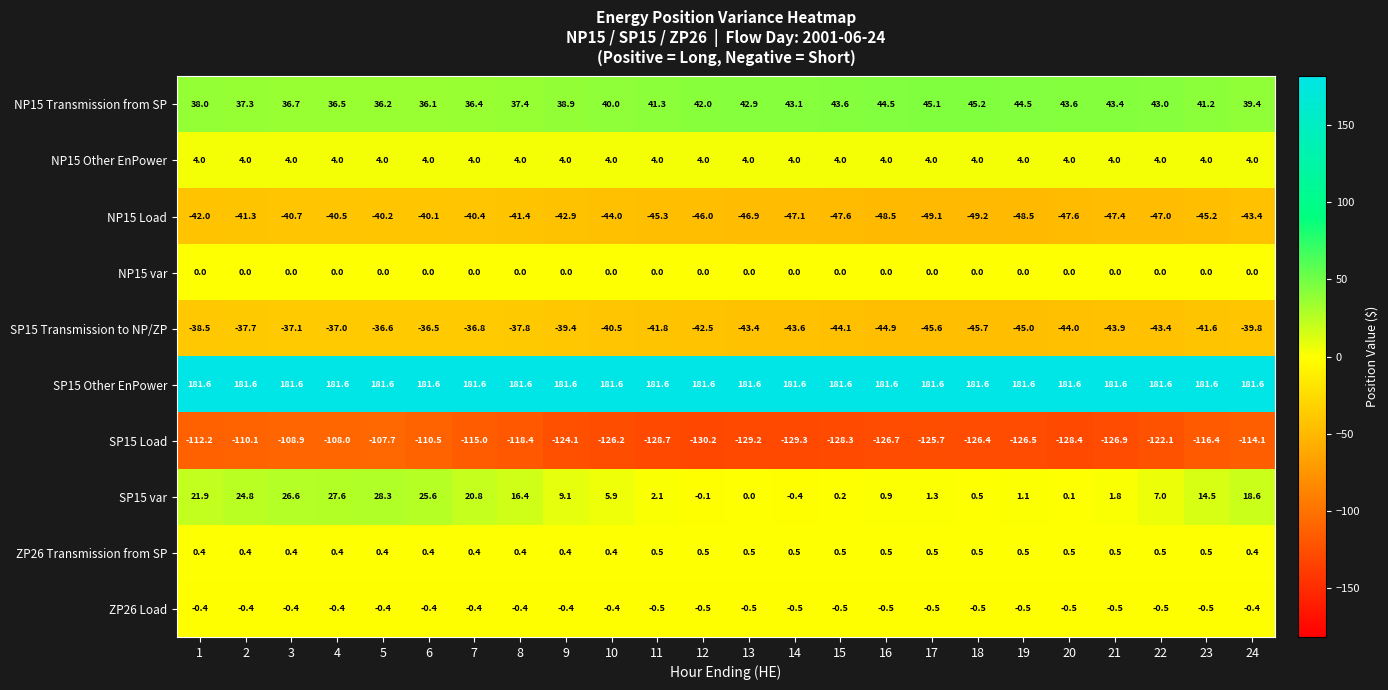

What is the minimum value for NP15 Load?

-49.2